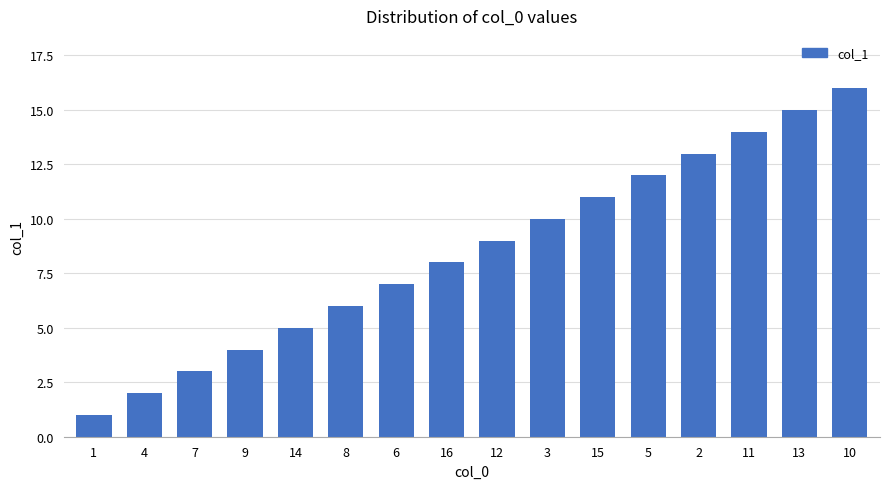

True or false: the data shows 10 at 8.

False